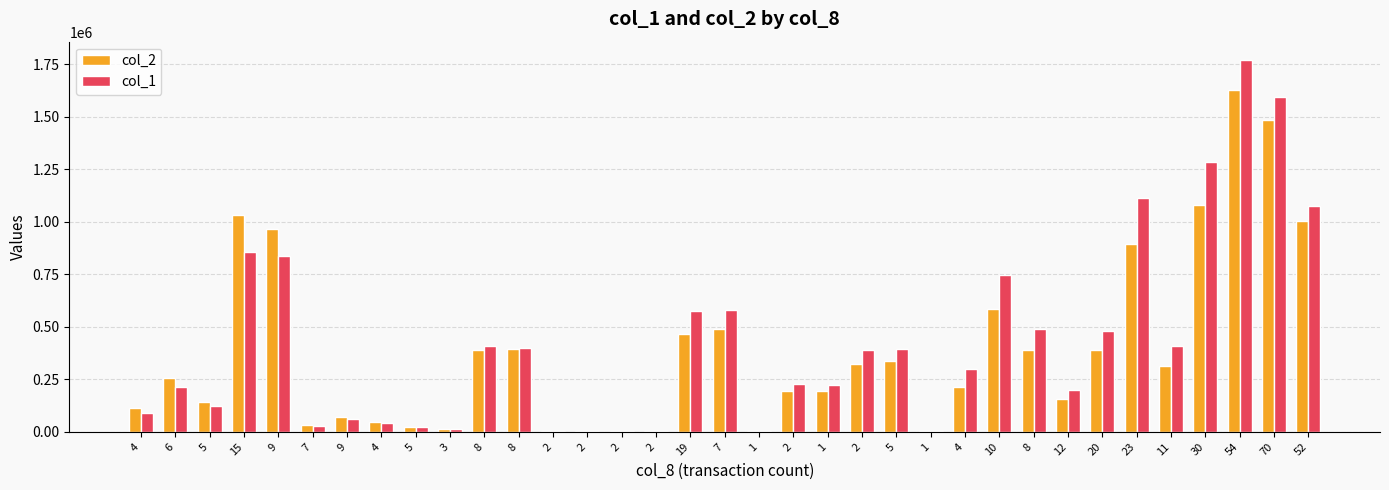

At which label does col_1 reach its peak?

54